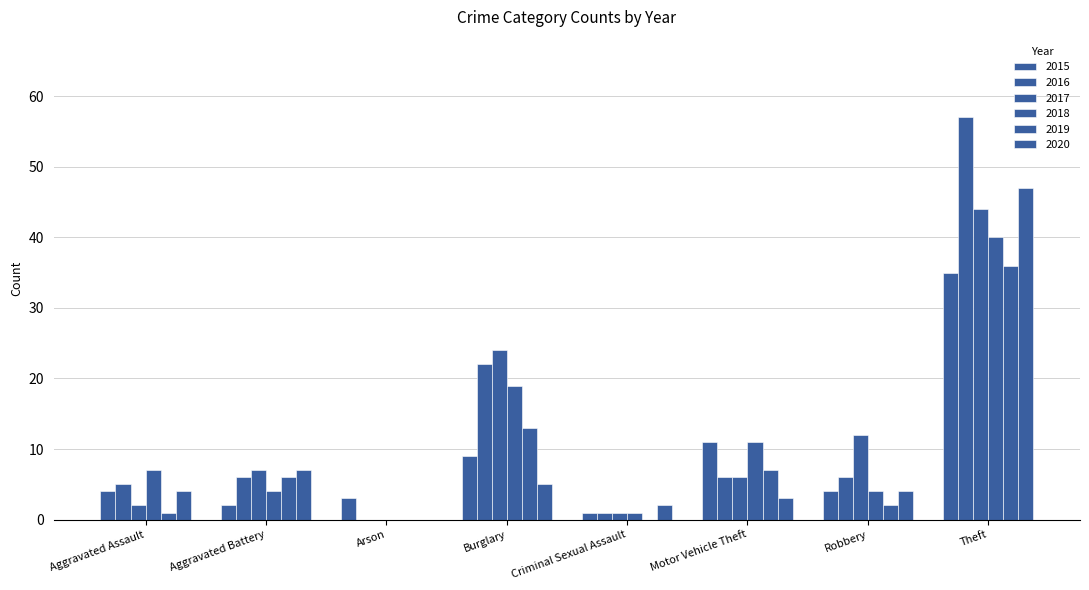

How many data points does each series have?

8